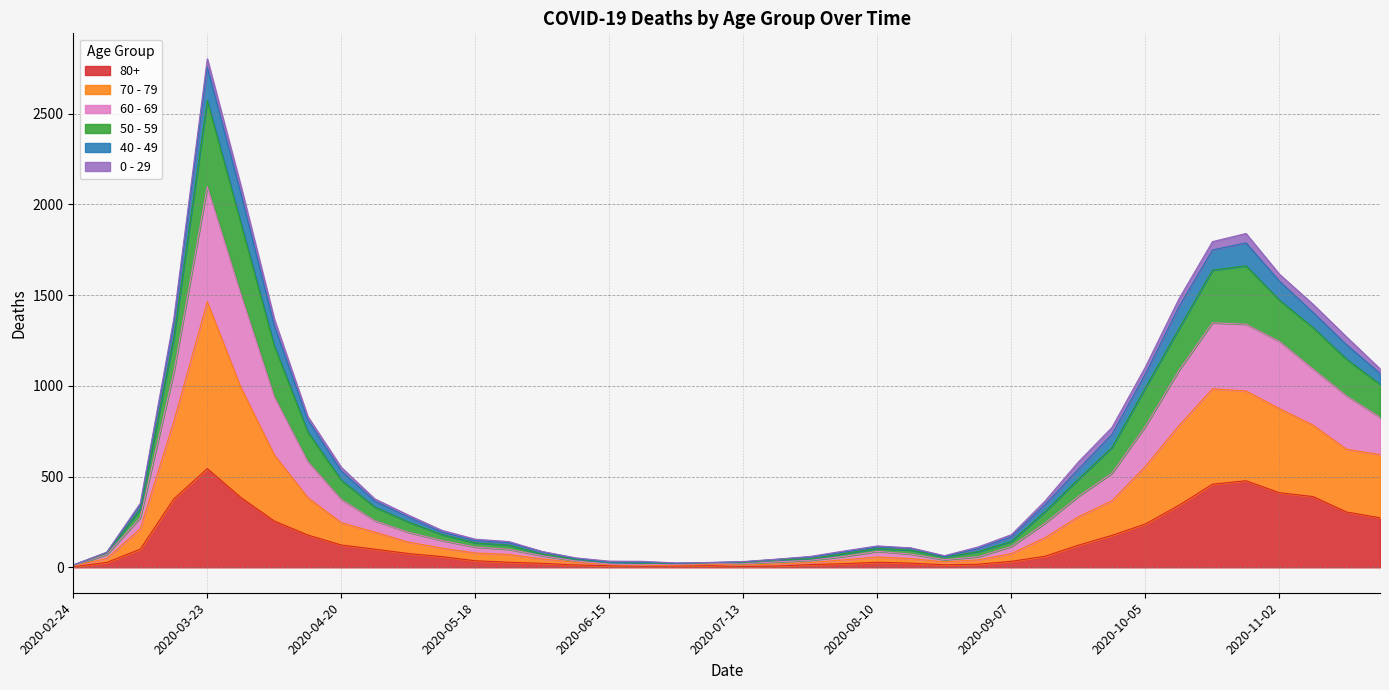

Is the value of 60 - 69 at 2020-06-22 greater than the value of 50 - 59 at 2020-06-01?

No